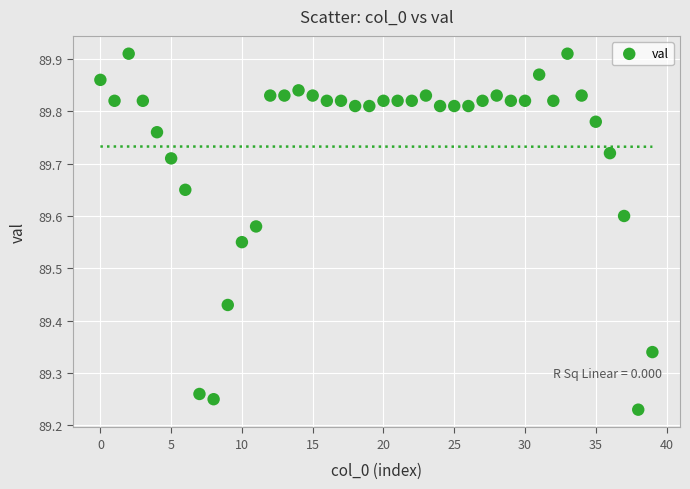

What is the range of Y values (max minus min)?

0.7